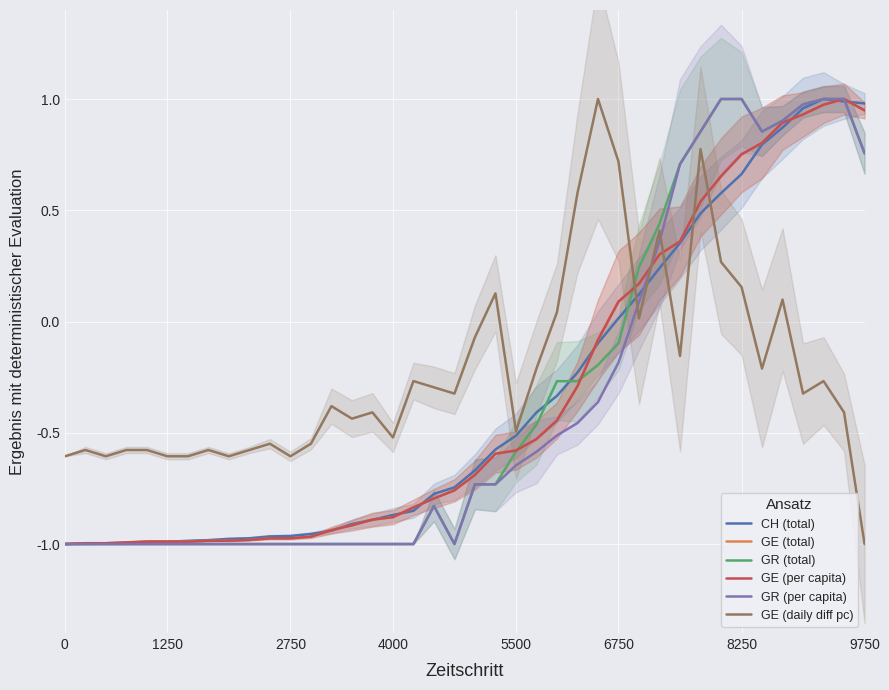

How many values in the GE (total) series are below 0?

27